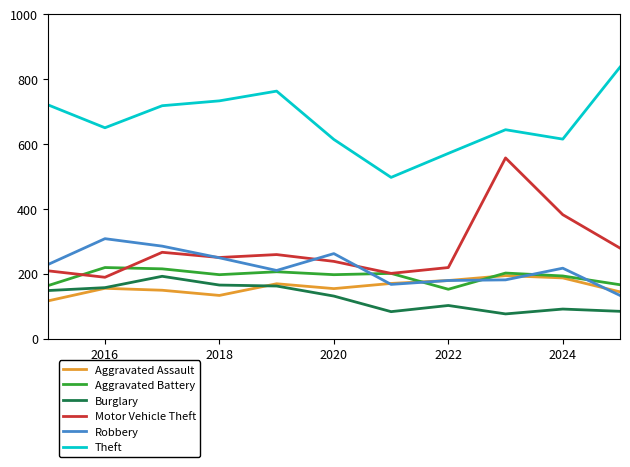

Which series has the widest spread of values?

Motor Vehicle Theft